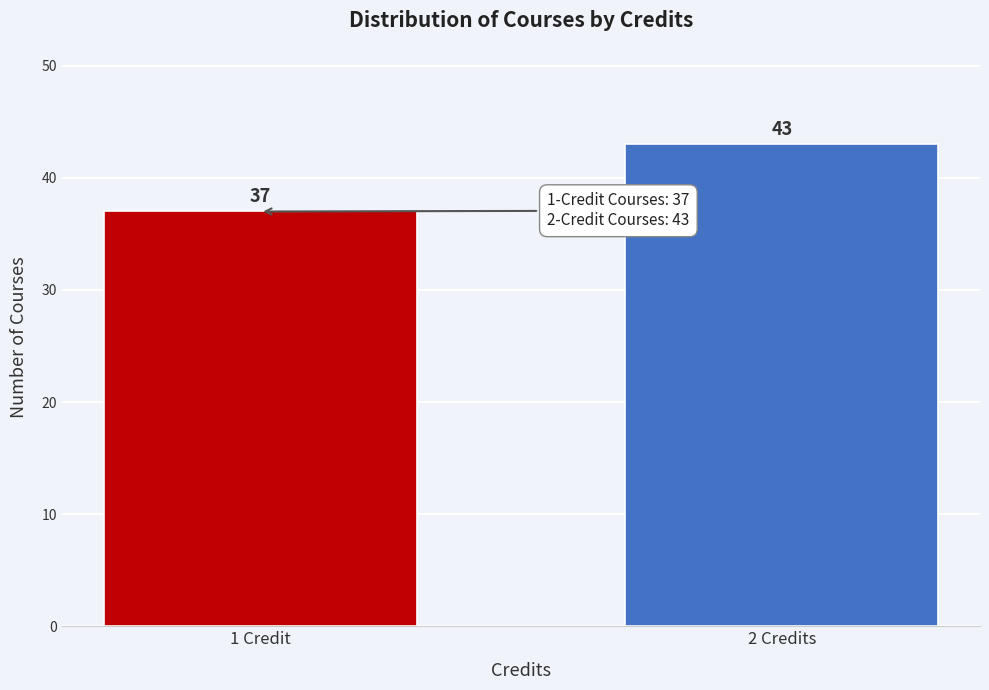

Reading left to right, list all the values displayed in this chart.

1 Credit=37	2 Credits=43